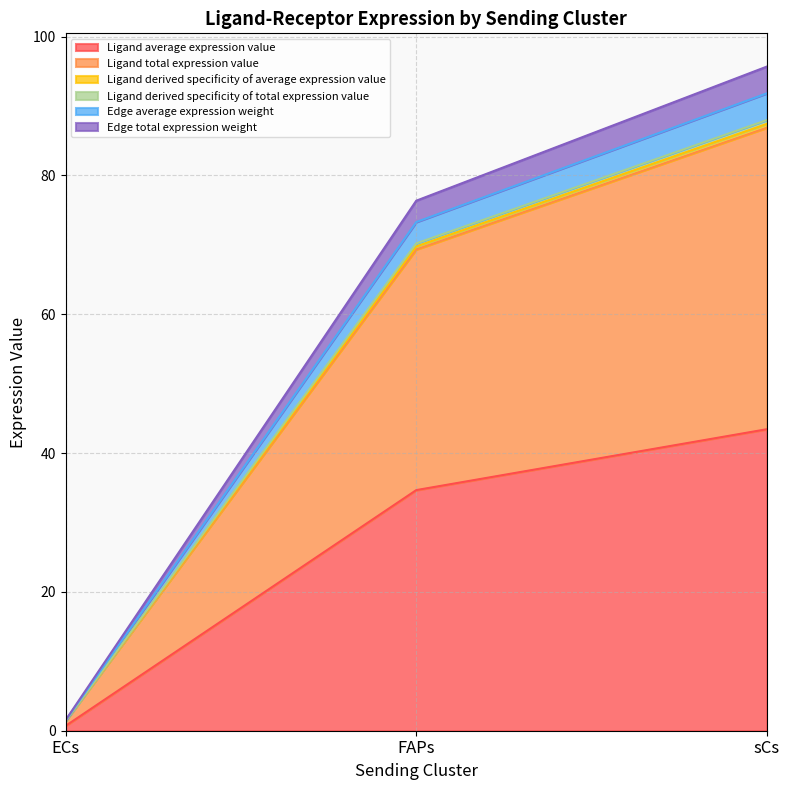

How many categories are shown in the chart?

3